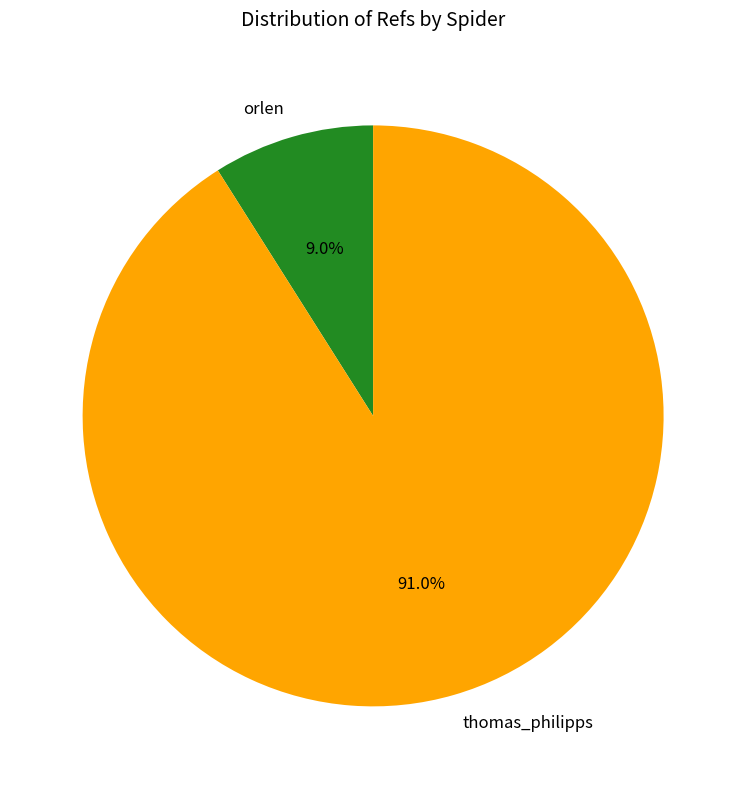

Which slice is the smallest?

orlen